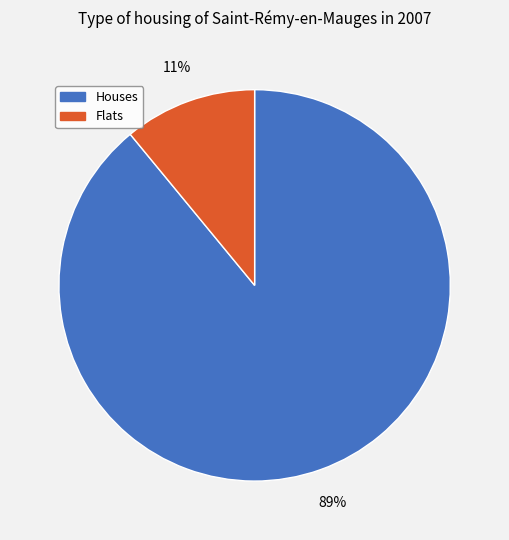

Rank the categories by value from highest to lowest.

Houses, Flats